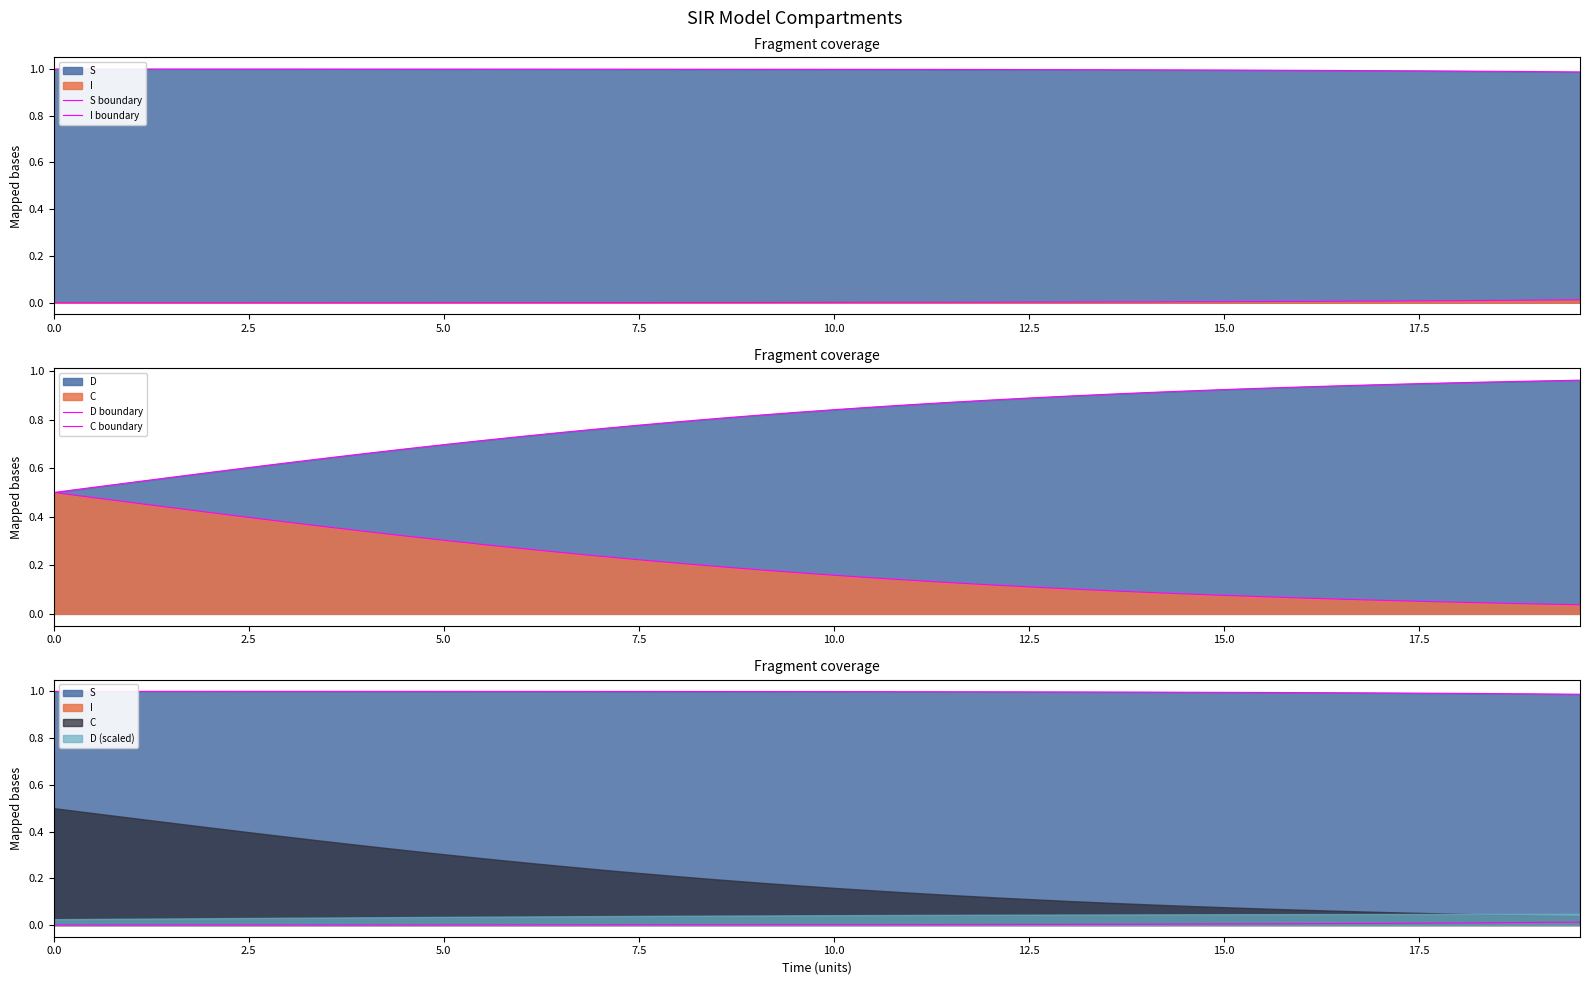

How many lines are shown in the chart?

4